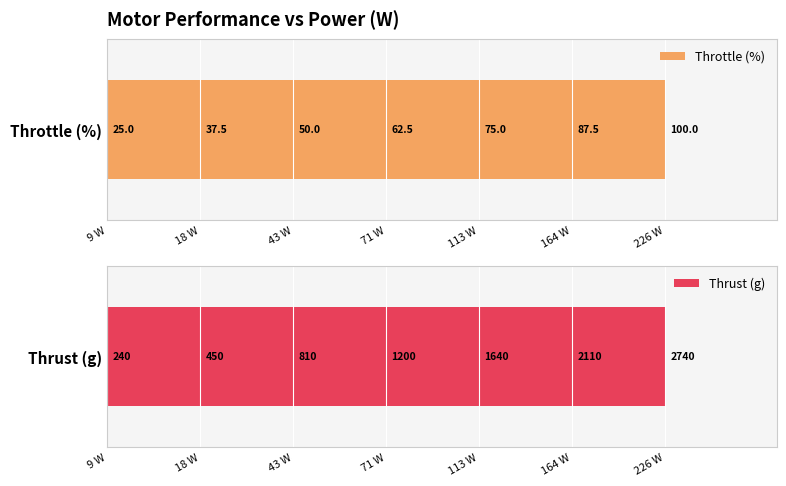

At which category does the chart reach its minimum across all series?

9 W